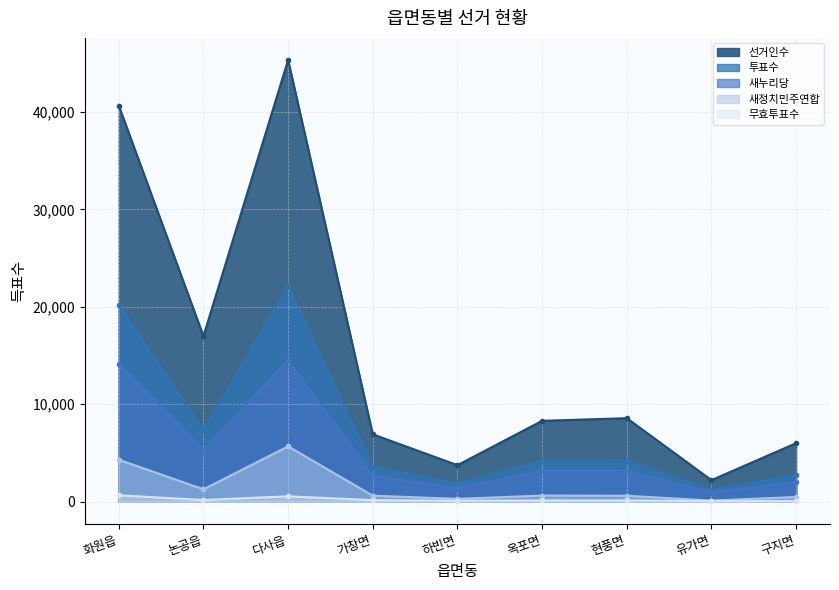

True or false: 새정치민주연합 and 새누리당 intersect in this chart.

False